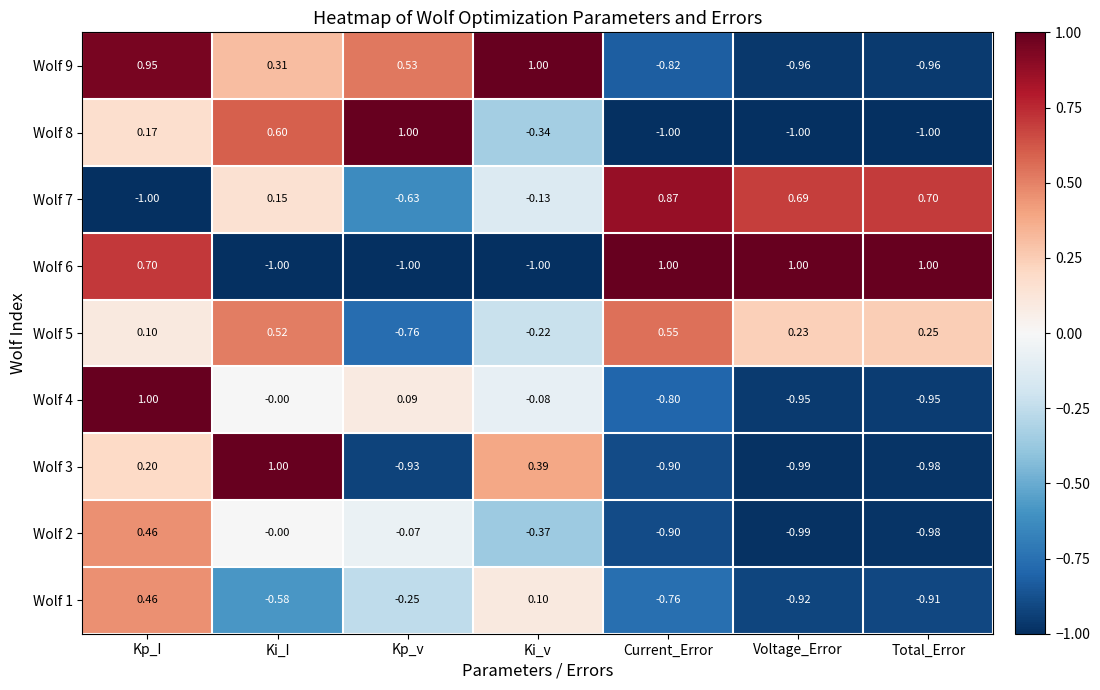

Which series changed the most between Ki_I and Voltage_Error?

Wolf 6